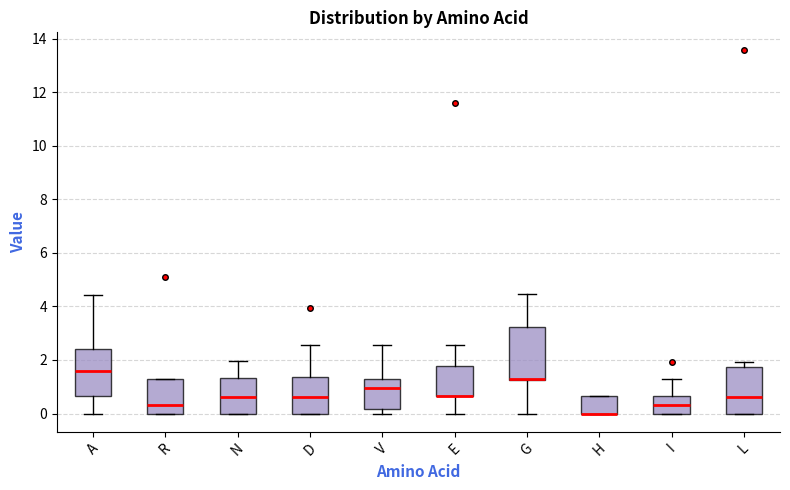

Reading left to right, read every box against the y-axis: the position of its median line, the range the box covers, and the ends of its whiskers. The values are not printed on the chart, so give them approximately, as read against the axis.

A: median 1.6, box 0.6 to 2.4, whiskers 0.0 to 4.4
R: median 0.4, box 0.0 to 1.2, whiskers 0.0 to 1.2
N: median 0.6, box 0.0 to 1.4, whiskers 0.0 to 2.0
D: median 0.6, box 0.0 to 1.4, whiskers 0.0 to 2.6
V: median 1.0, box 0.2 to 1.4, whiskers 0.0 to 2.6
E: median 0.6 (drawn on the box's lower edge), box 0.6 to 1.8, whiskers 0.0 to 2.6
G: median 1.2 (drawn on the box's lower edge), box 1.2 to 3.2, whiskers 0.0 to 4.4
H: median 0.0 (drawn on the box's lower edge), box 0.0 to 0.6, whiskers 0.0 to 0.6
I: median 0.4, box 0.0 to 0.6, whiskers 0.0 to 1.2
L: median 0.6, box 0.0 to 1.8, whiskers 0.0 to 2.0